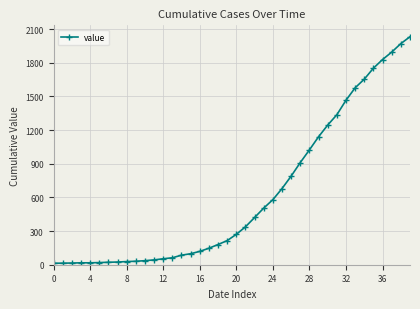

What is the greatest value displayed?

2032